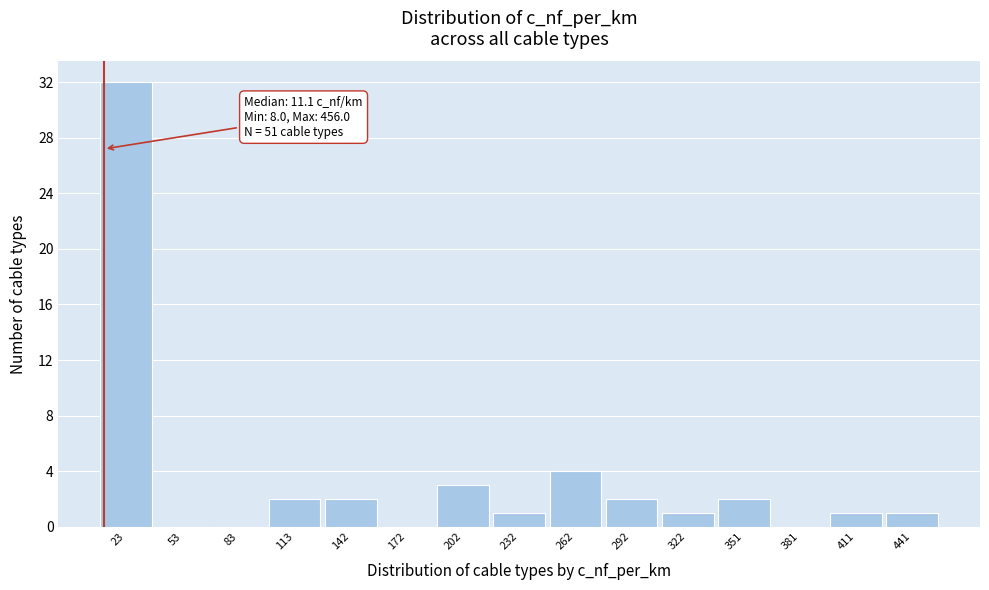

Over which range of the x-axis is the bar tallest?

10 to 40